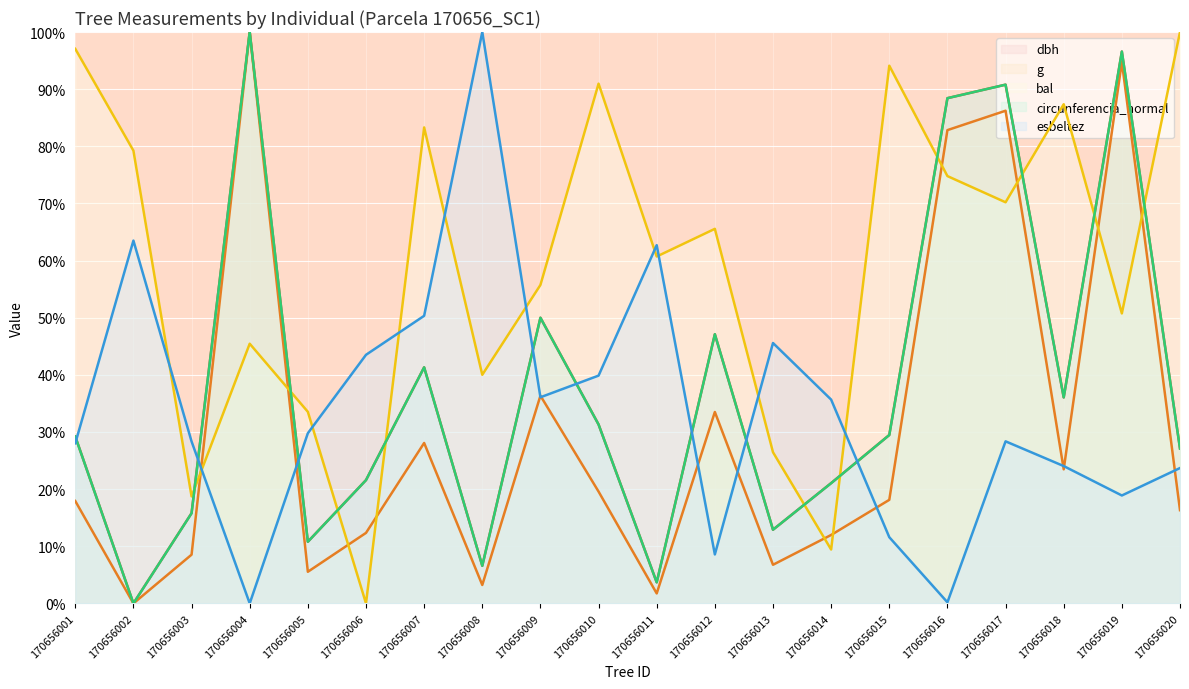

True or false: esbeltez and g intersect in this chart.

True